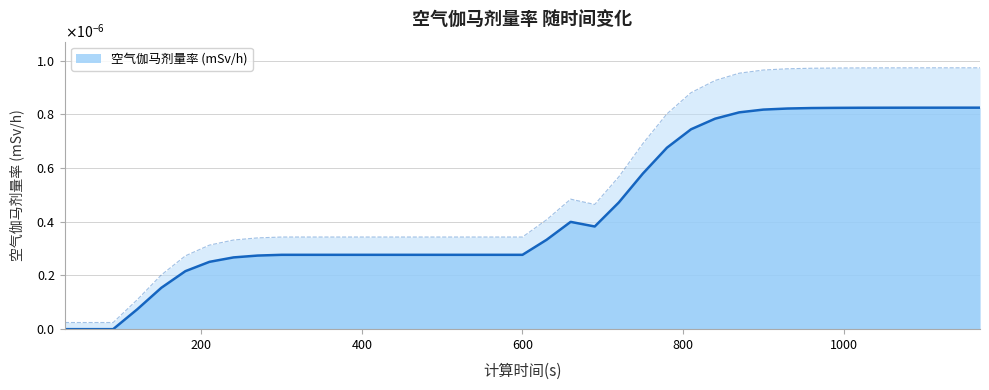

The chart shows a value of 0.0 at 1170. True or false?

True